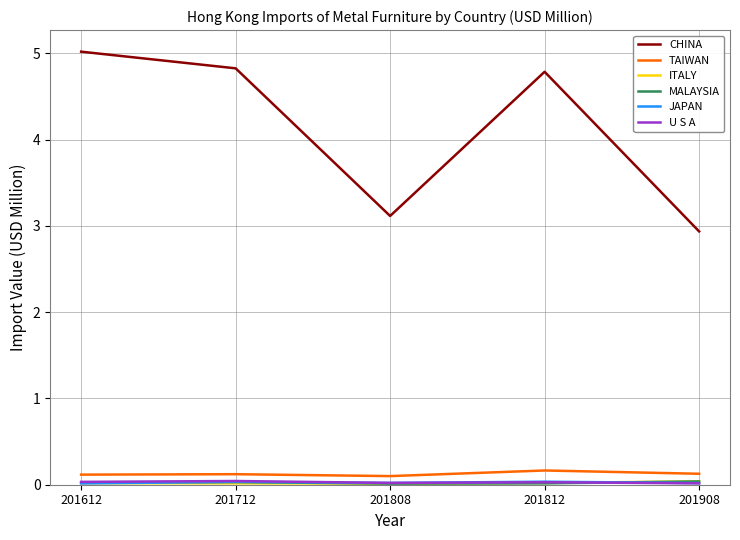

What is the maximum value shown in the chart?

5.0